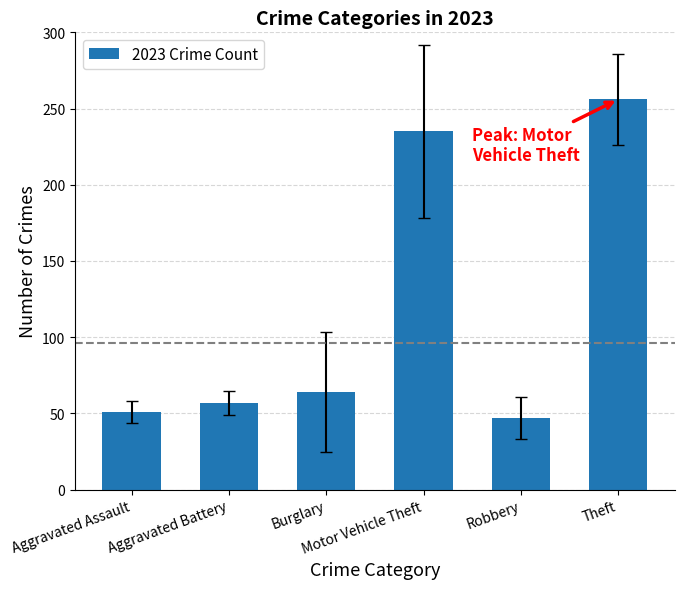

What position from the right is Burglary?

4